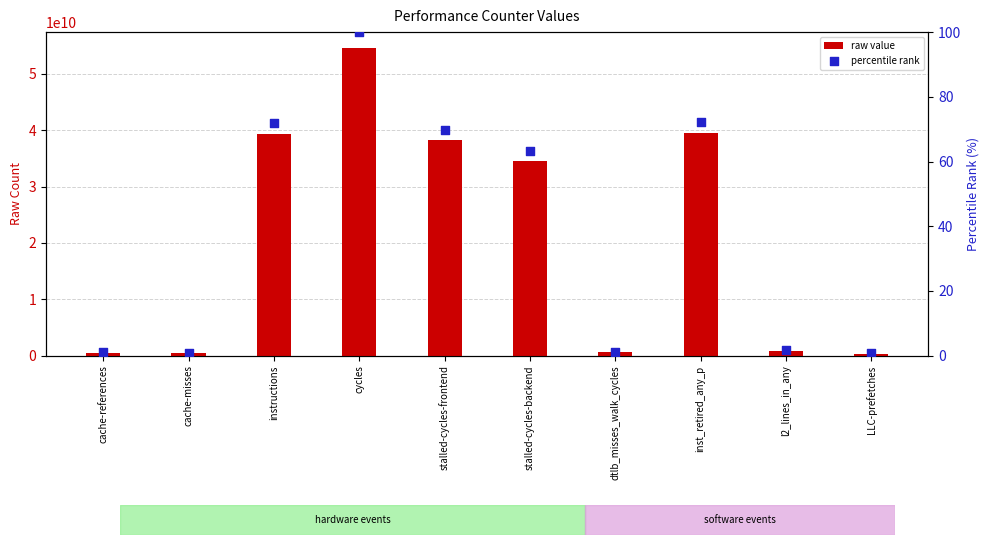

At how many categories does at least one series exceed 16320036002?

5